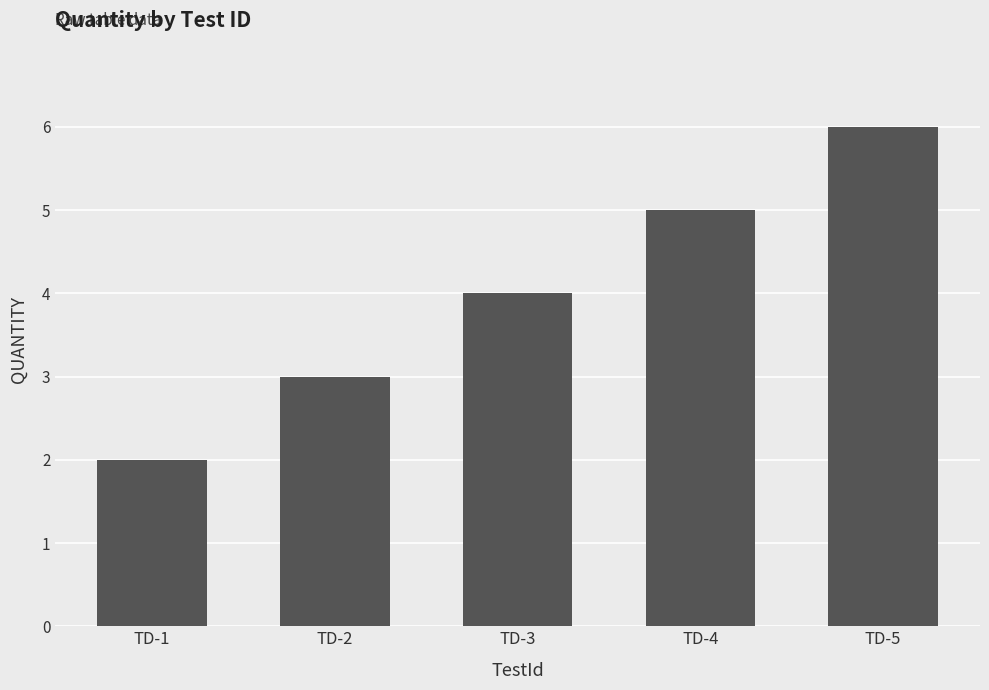

Is it true that the value at TD-1 is 1?

False